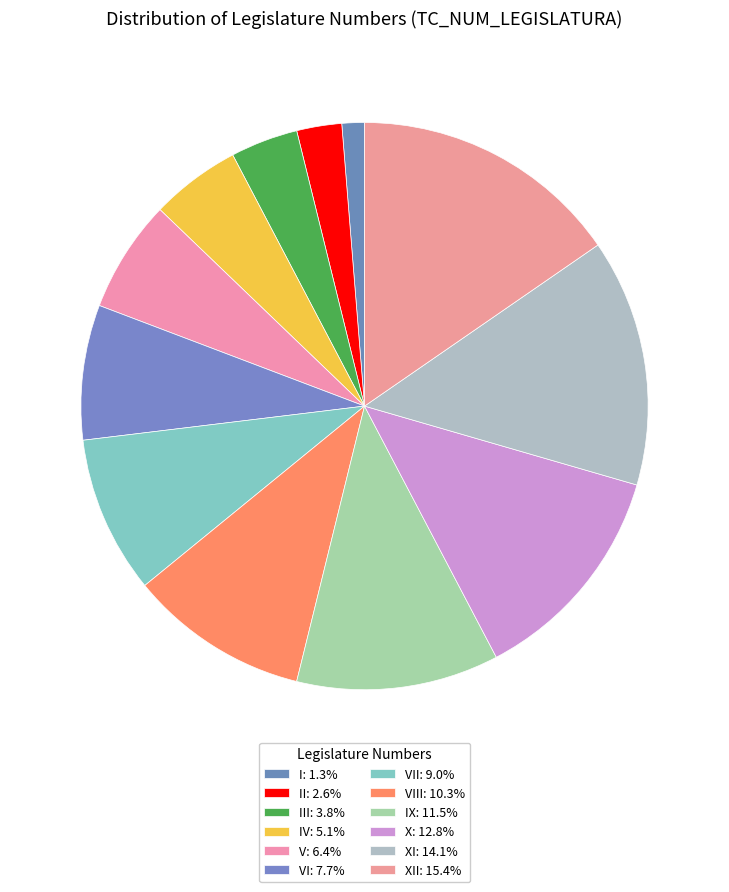

Rank the categories by value from highest to lowest.

XII, XI, X, IX, VIII, VII, VI, V, IV, III, II, I